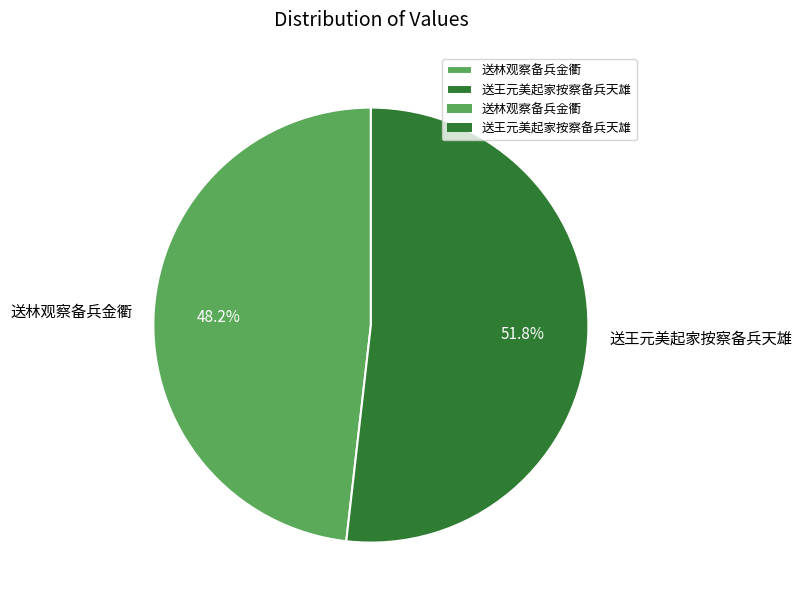

Which category has the biggest portion of the pie?

送王元美起家按察备兵天雄